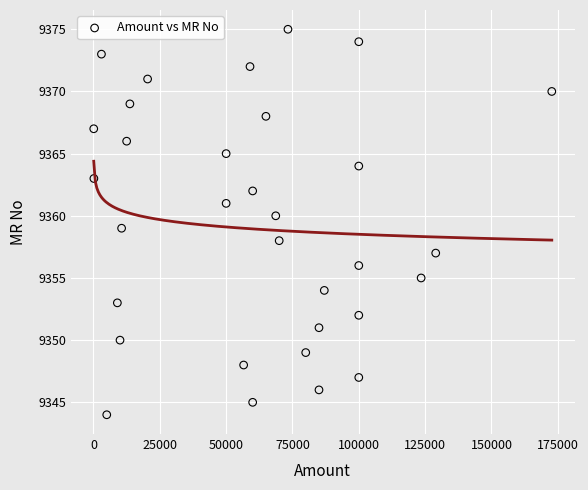

What is the range of X values (max minus min)?

172650